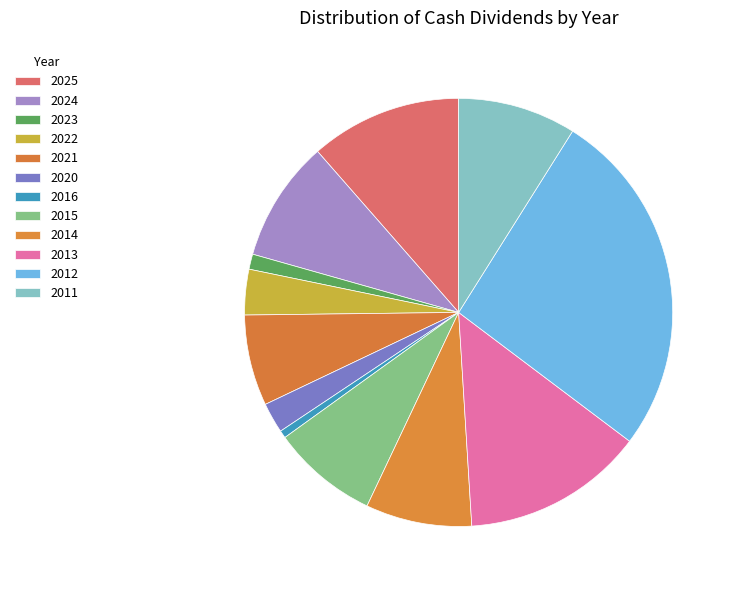

Count the number of slices in the pie.

12